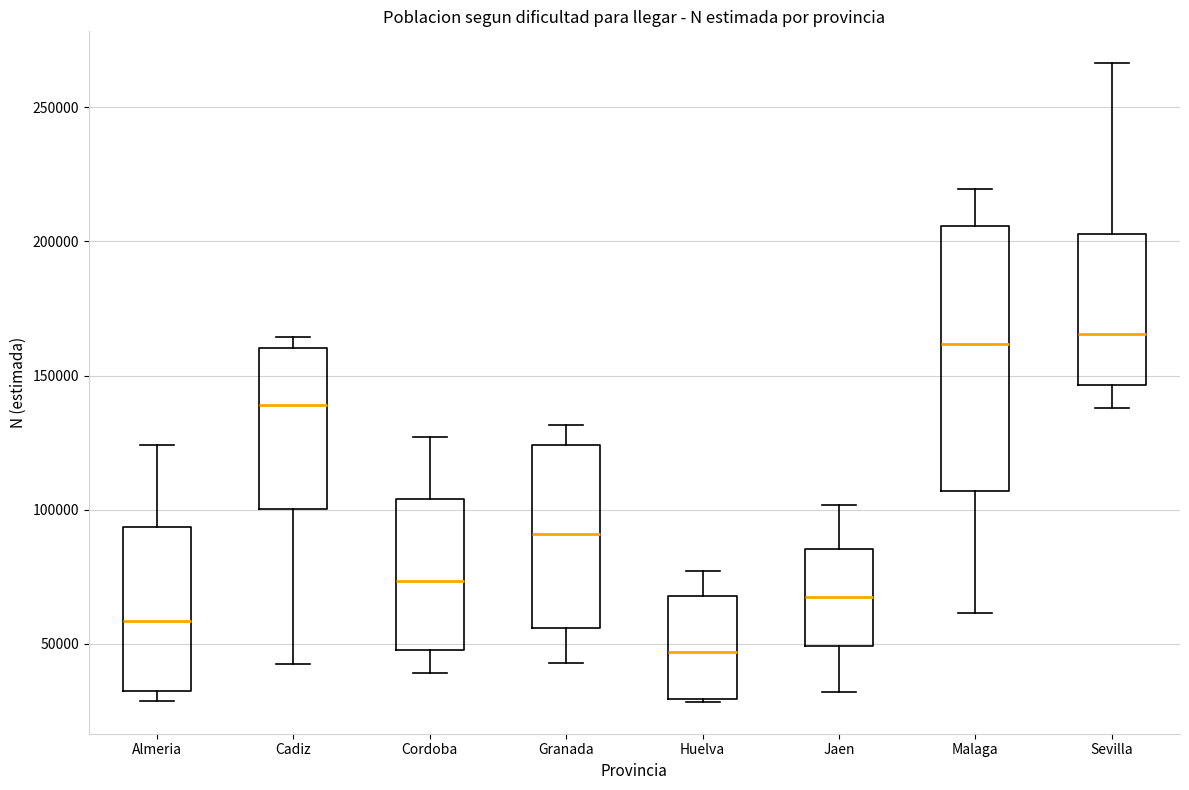

Where is the upper edge of the box for Almeria on the y-axis? The values are not printed on the chart, so give them approximately, as read against the axis.

95000